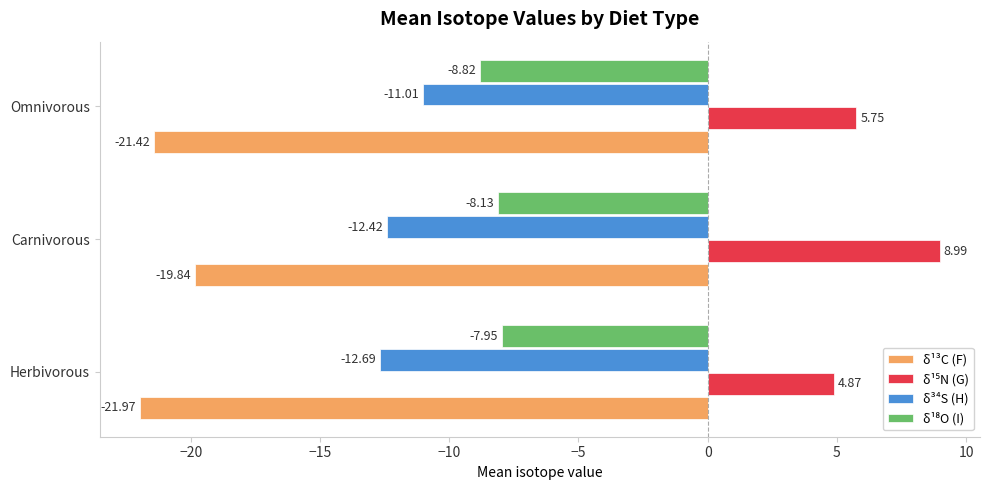

What is the difference between the δ³⁴S (H) values at Omnivorous and Herbivorous?

1.7